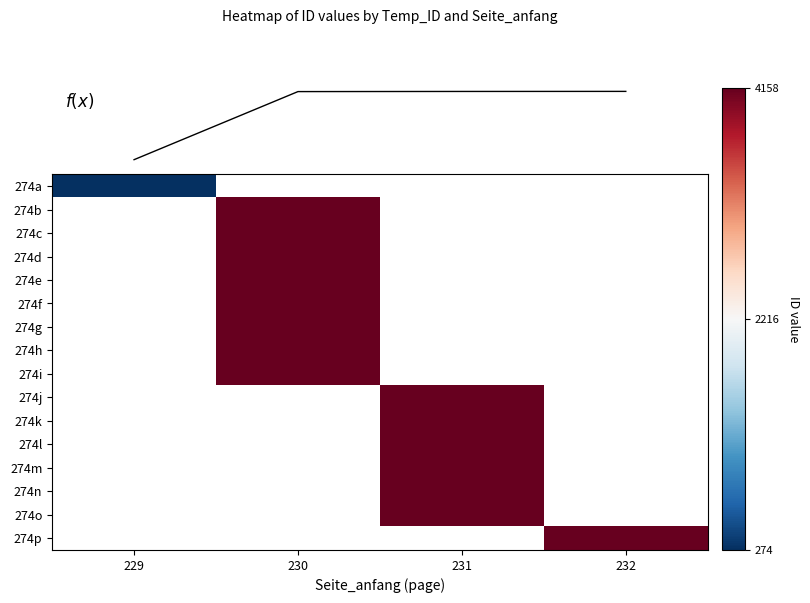

Read the 274o value at 231.

4157.0